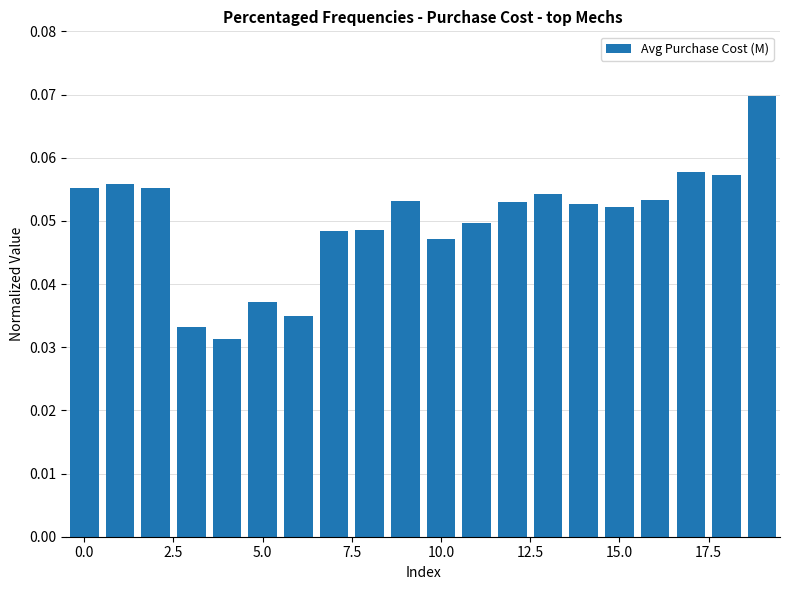

What is the sum of all values?

1.0